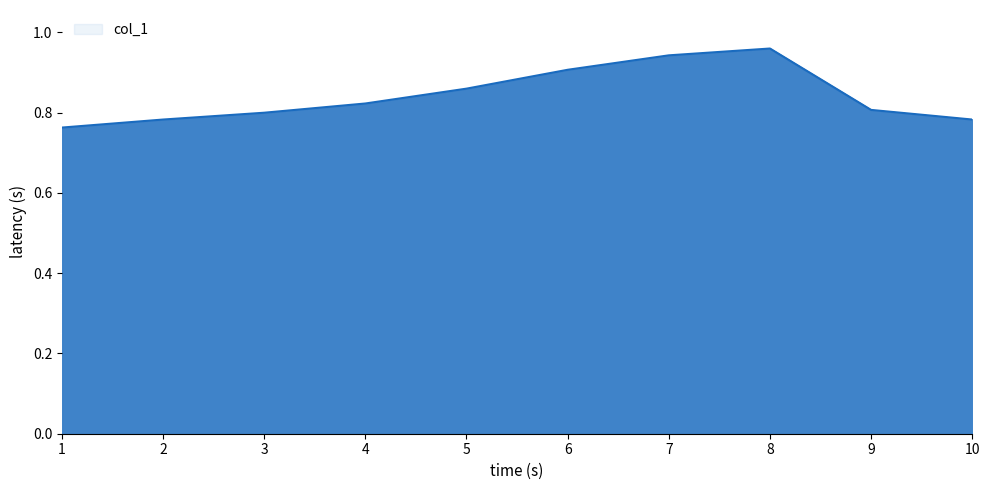

Which label corresponds to the smallest value in the chart?

1